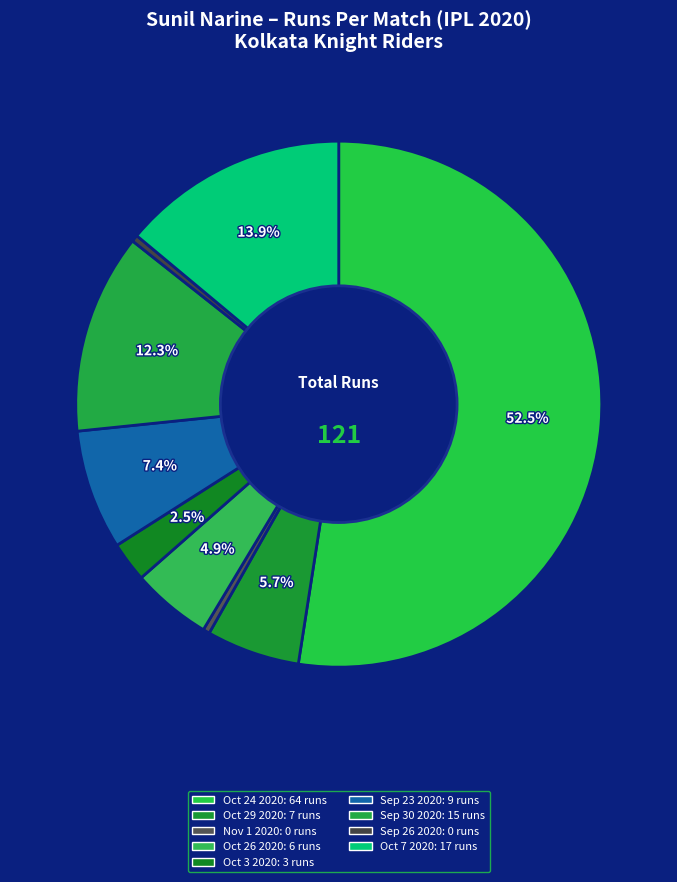

To the nearest percent, what portion does Oct 7 2020 represent?

14%